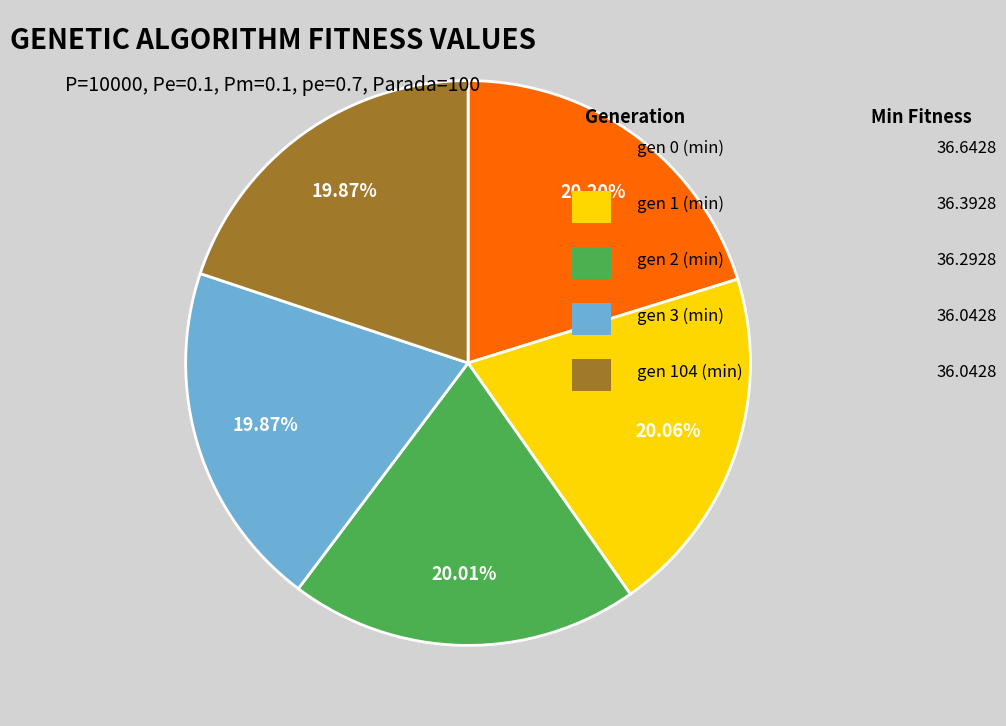

Count the number of slices in the pie.

5